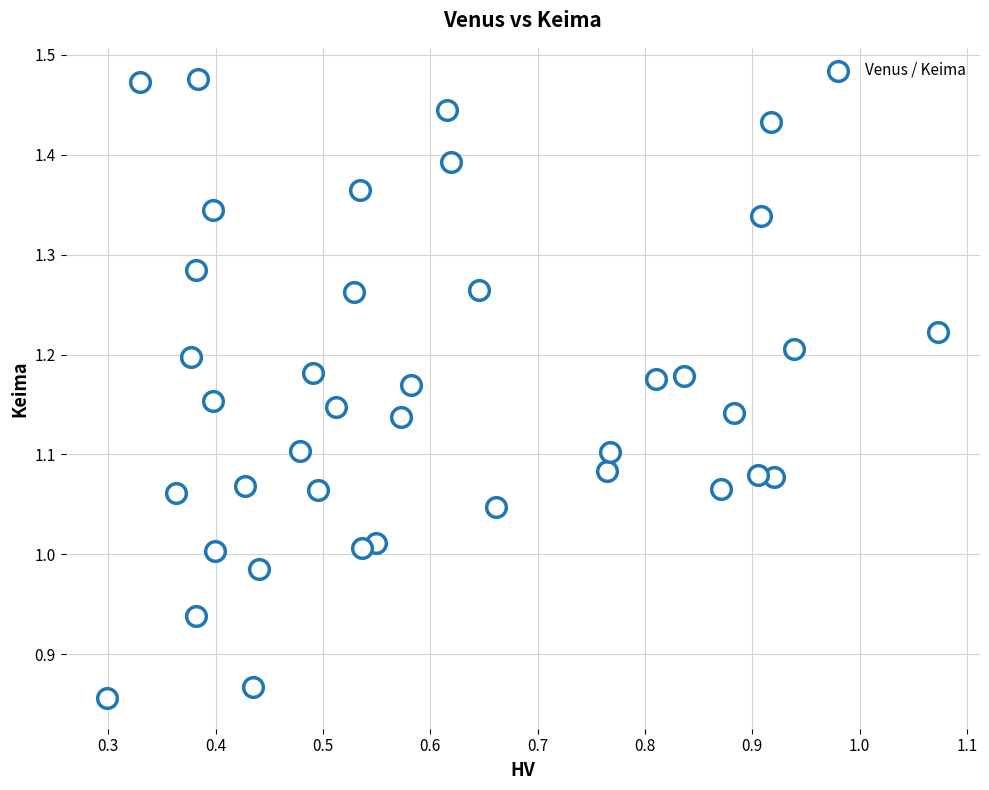

What is the range of Y values (max minus min)?

0.6